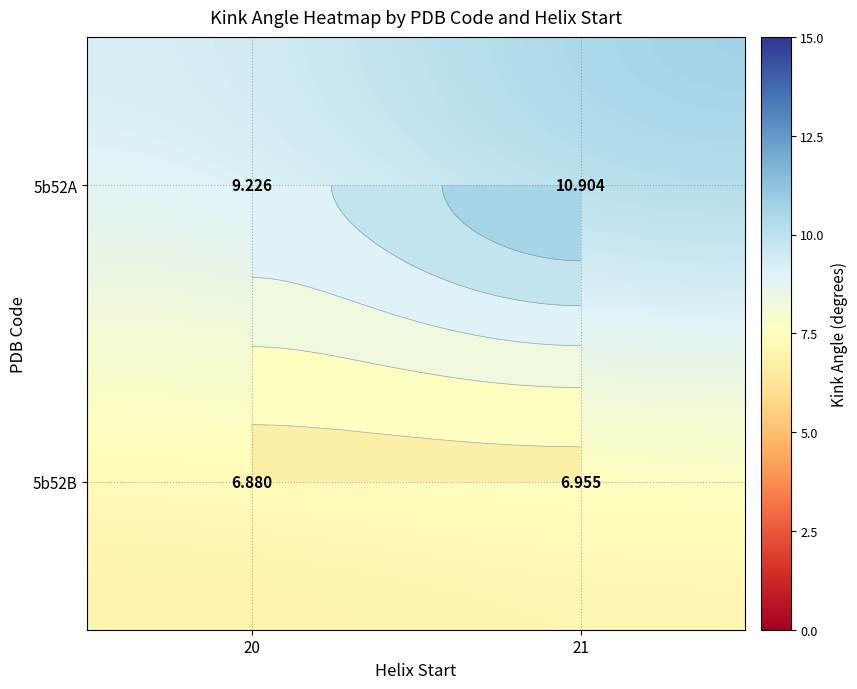

At which label is 5b52A closest to 10?

20